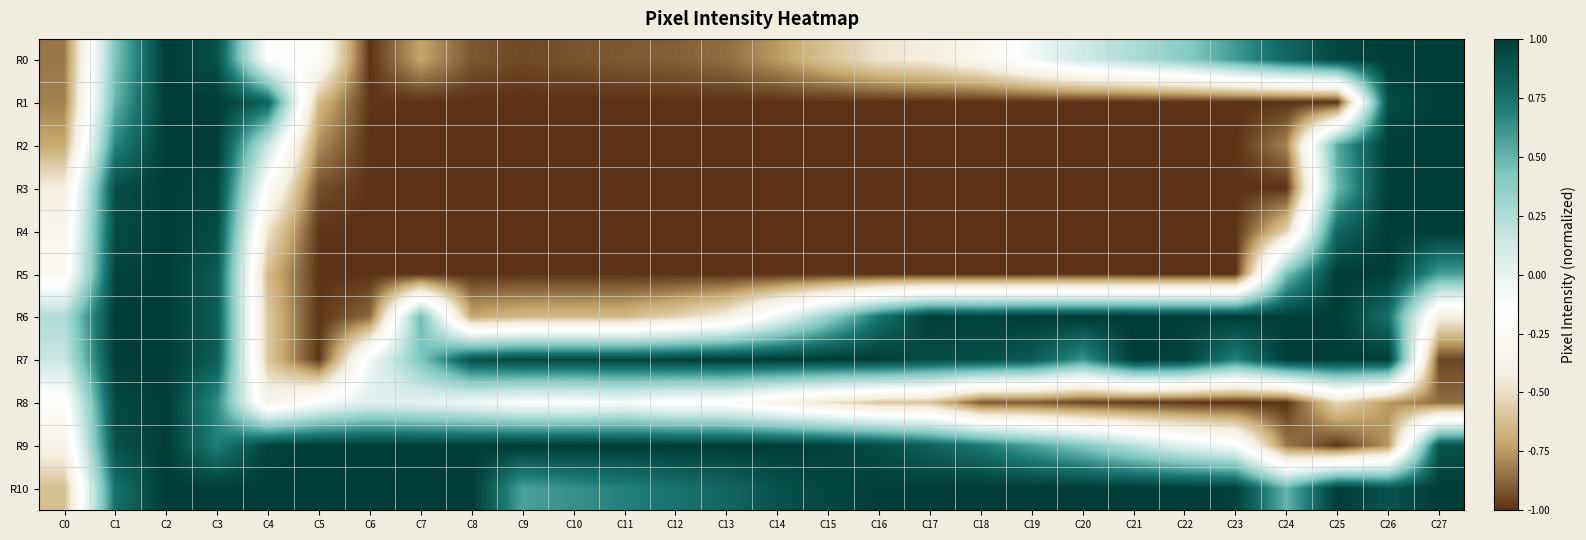

What is the difference between the highest and lowest values at C13?

2.0